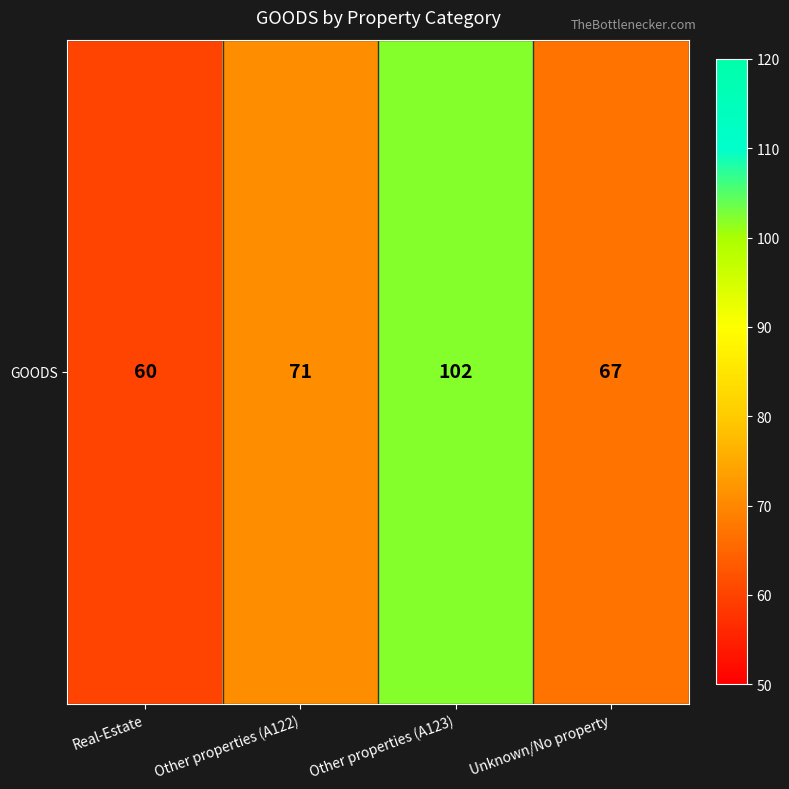

Approximately how many times larger is the value at Other properties (A123) compared to Real-Estate?

1.7